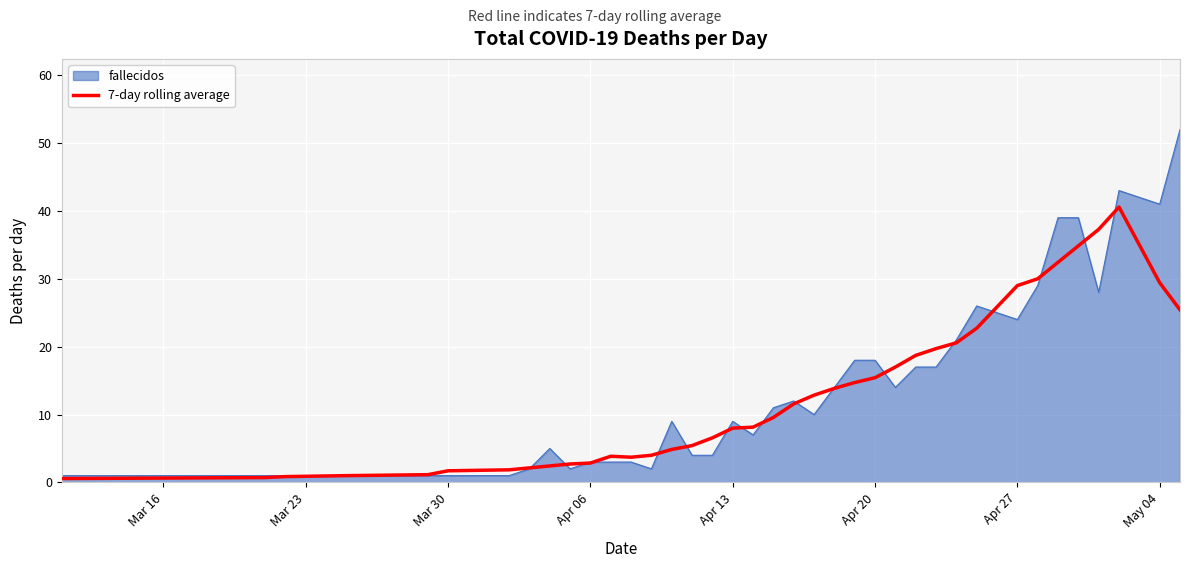

What is the highest value of the 7-day rolling average series?

40.6